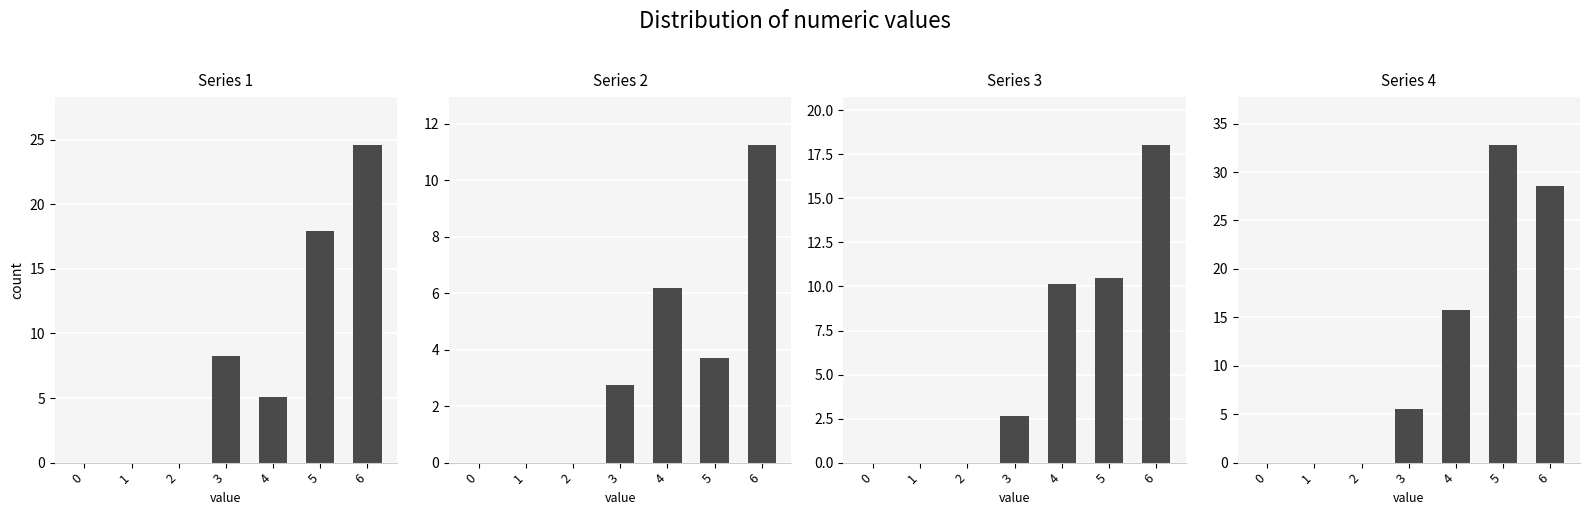

Which has a higher value, 3 or 6?

6